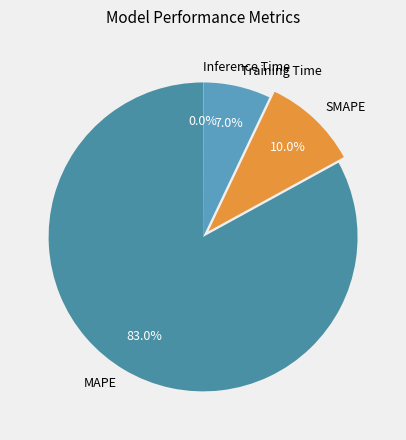

Which has a higher value, SMAPE or Training Time?

SMAPE